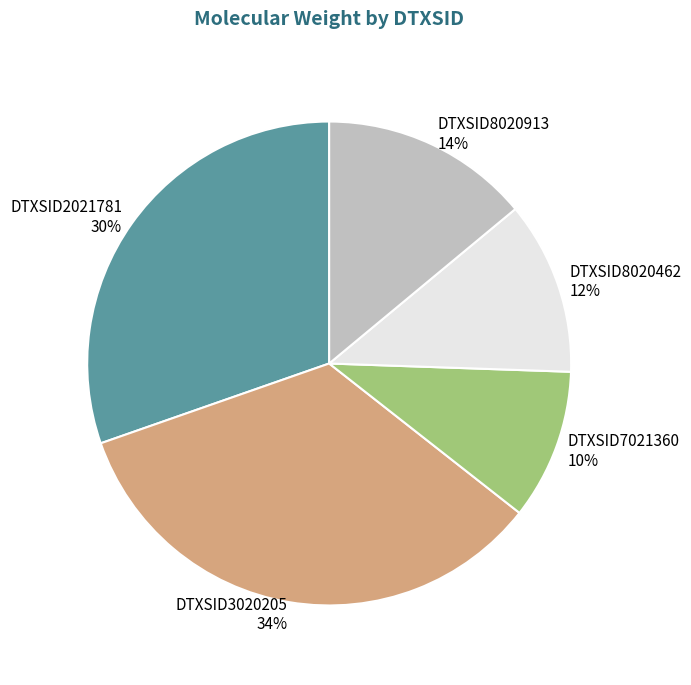

Between DTXSID2021781 and DTXSID8020913, which is larger?

DTXSID2021781